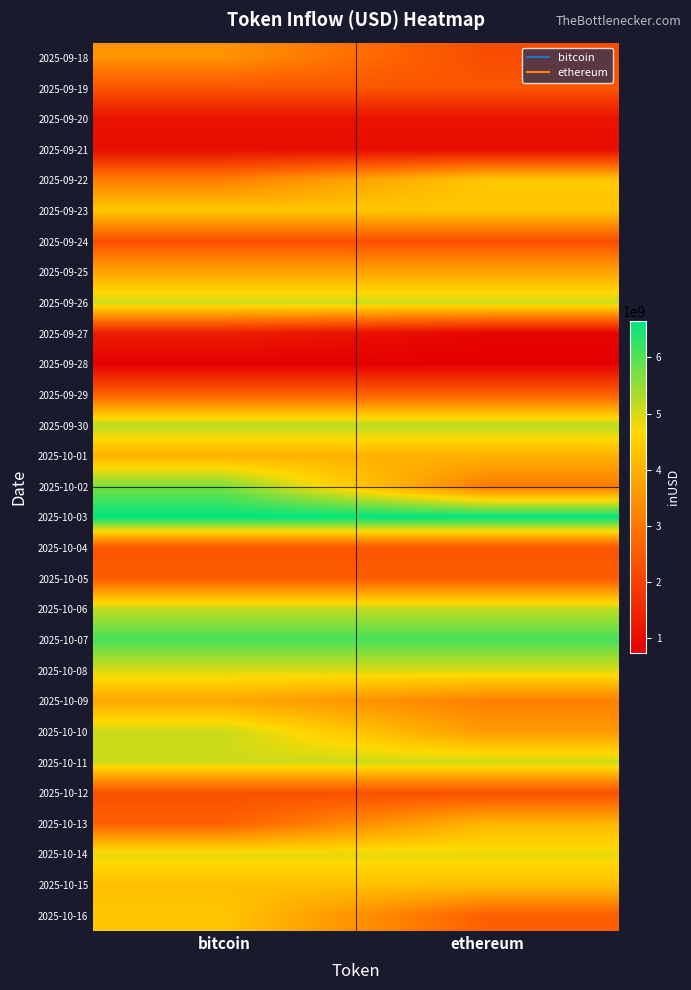

Reading left to right, transcribe all the data shown in this chart.

2025-09-18: bitcoin=3491169697.0	ethereum=2234728937.7
2025-09-19: bitcoin=2411263151.6	ethereum=2411263151.6
2025-09-20: bitcoin=1092139183.3	ethereum=1092139183.3
2025-09-21: bitcoin=988484625.8	ethereum=988484625.8
2025-09-22: bitcoin=3153541696.2	ethereum=4391943295.2
2025-09-23: bitcoin=4369546920.4	ethereum=4369546920.4
2025-09-24: bitcoin=2293254976.6	ethereum=2293254976.6
2025-09-25: bitcoin=3798457326.9	ethereum=3798457326.9
2025-09-26: bitcoin=5074295597.4	ethereum=5074295597.4
2025-09-27: bitcoin=1328690326.1	ethereum=834971851.3
2025-09-28: bitcoin=735288629.7	ethereum=735288629.7
2025-09-29: bitcoin=2607933026.2	ethereum=2607933026.2
2025-09-30: bitcoin=5231625806.3	ethereum=5231625806.3
2025-10-01: bitcoin=4026237916.5	ethereum=4026237916.5
2025-10-02: bitcoin=5709888733.6	ethereum=3087378174.1
2025-10-03: bitcoin=6650871995.0	ethereum=6650871995.0
2025-10-04: bitcoin=2392849710.1	ethereum=2392849710.1
2025-10-05: bitcoin=2535794334.5	ethereum=2535794334.5
2025-10-06: bitcoin=5171701626.0	ethereum=5171701626.0
2025-10-07: bitcoin=6098562010.1	ethereum=6098562010.1
2025-10-08: bitcoin=4956030158.7	ethereum=4956030158.7
2025-10-09: bitcoin=3857290496.8	ethereum=3151270170.4
2025-10-10: bitcoin=5084254842.6	ethereum=3612966427.5
2025-10-11: bitcoin=5064134632.9	ethereum=5064134632.9
2025-10-12: bitcoin=2285470317.3	ethereum=2285470317.3
2025-10-13: bitcoin=2604555702.3	ethereum=4088787661.2
2025-10-14: bitcoin=4858556446.7	ethereum=4858556446.7
2025-10-15: bitcoin=4239651207.5	ethereum=4239651207.5
2025-10-16: bitcoin=4357506664.7	ethereum=2592425481.6